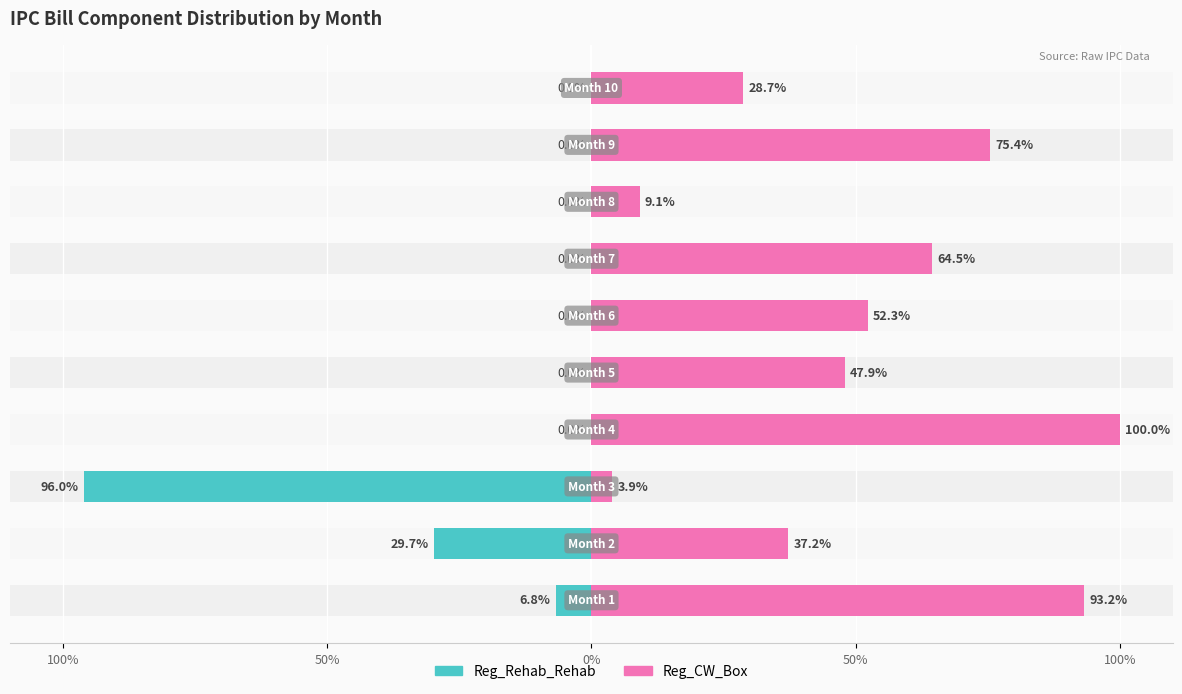

What is the value of the Reg_CW_Box bar at the 10th from the left?

0.3